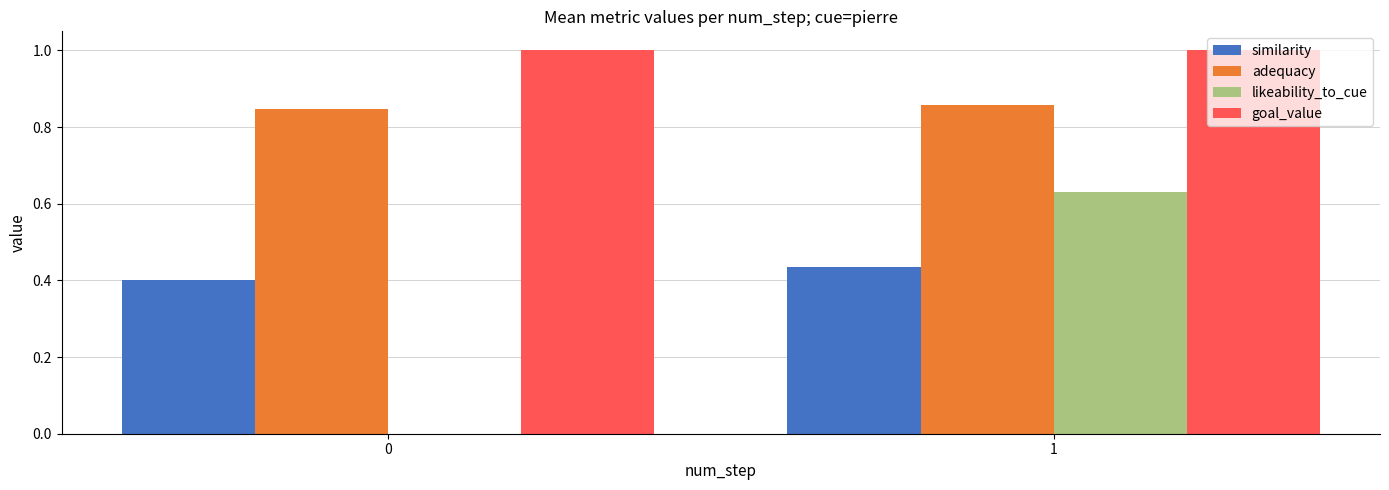

How many groups of bars are there?

2